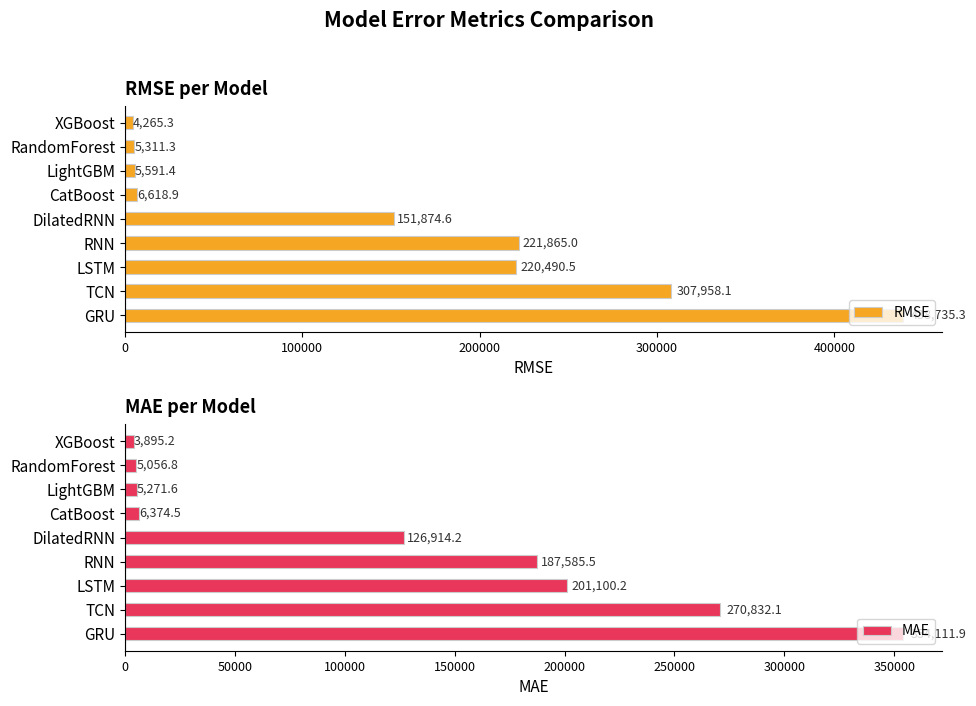

What is the average value of the RMSE series?

151412.3